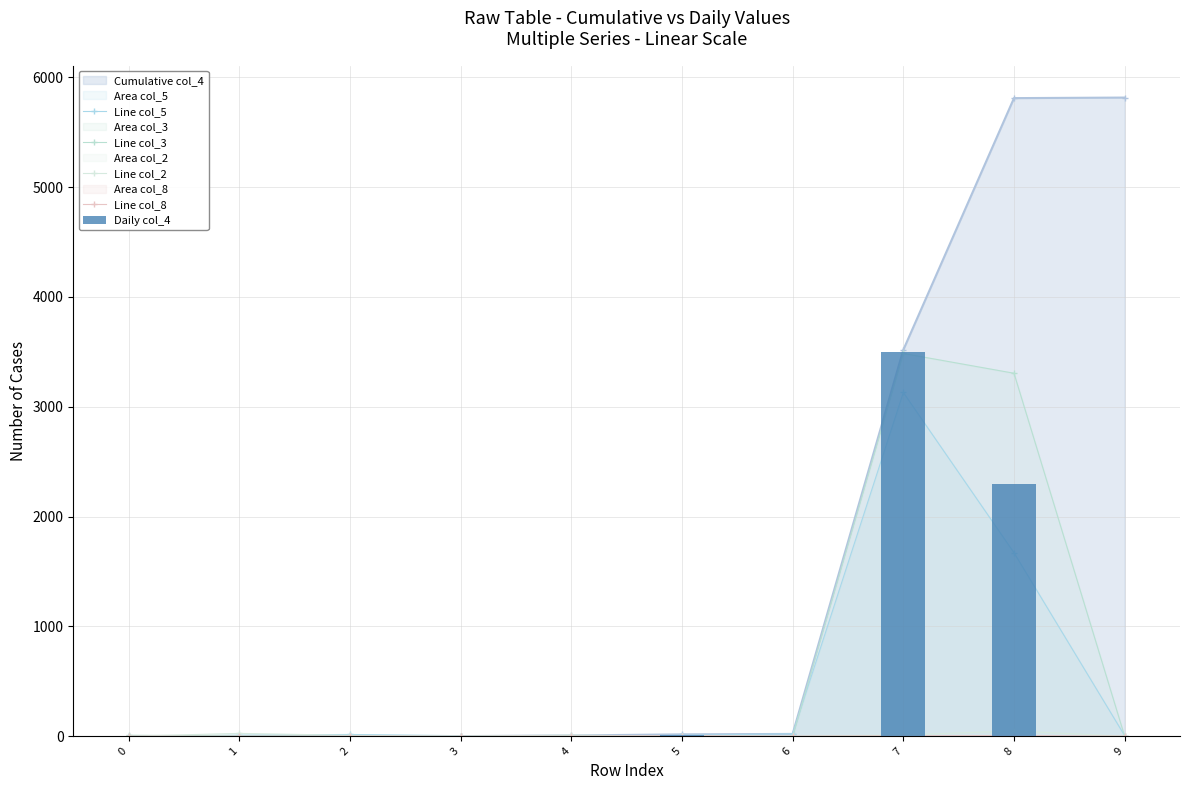

Count the number of data series in this chart.

5